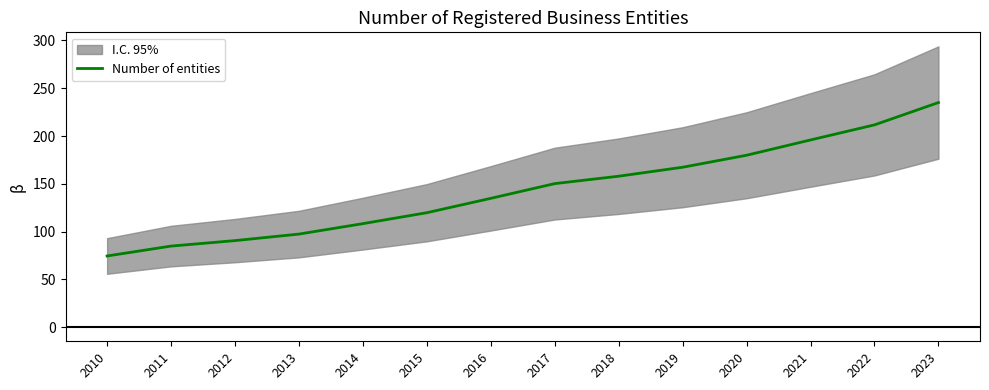

List the labels in order of value, smallest first.

2010, 2011, 2012, 2013, 2014, 2015, 2016, 2017, 2018, 2019, 2020, 2021, 2022, 2023